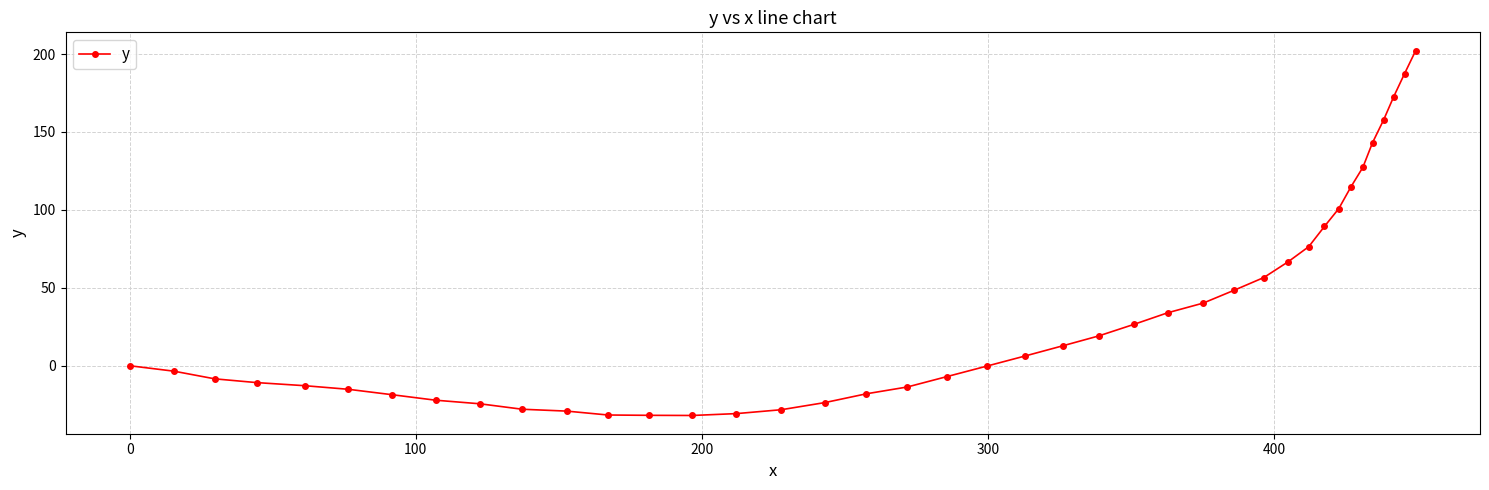

What is the minimum value shown in the chart?

-31.9